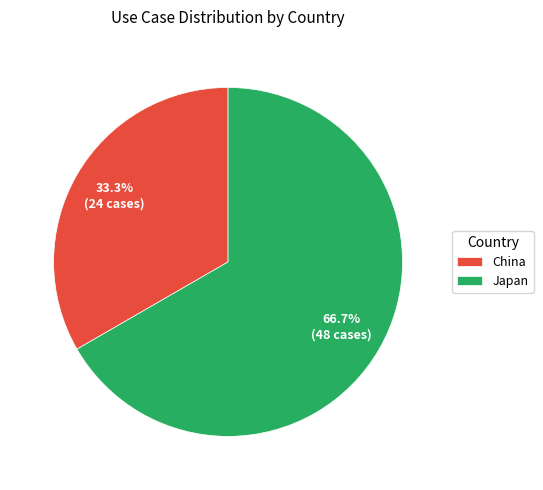

What is the majority slice?

Japan